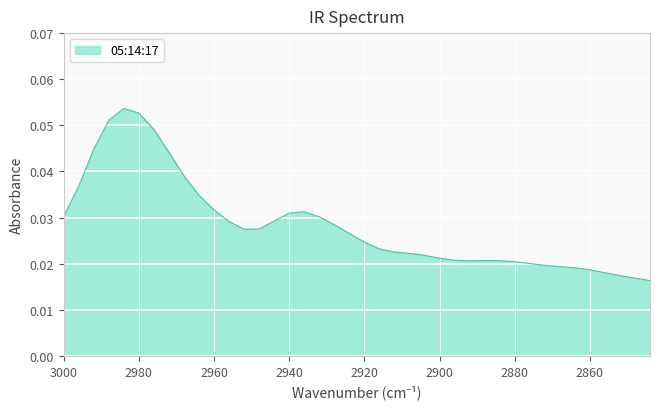

What is the sum of all values?

1.1